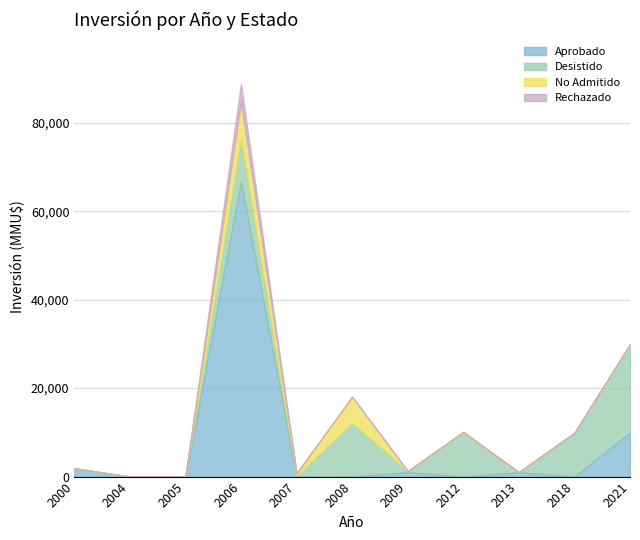

What is the value of the Aprobado point at the 7th from the left?

1000